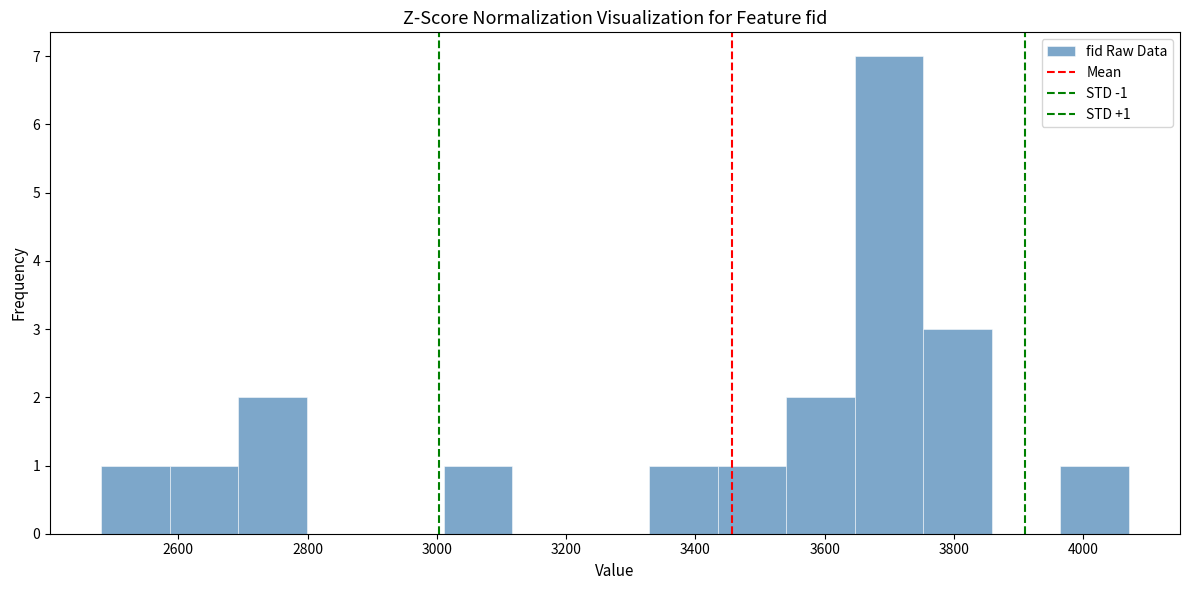

Over which range of the x-axis is the bar tallest?

3640 to 3760